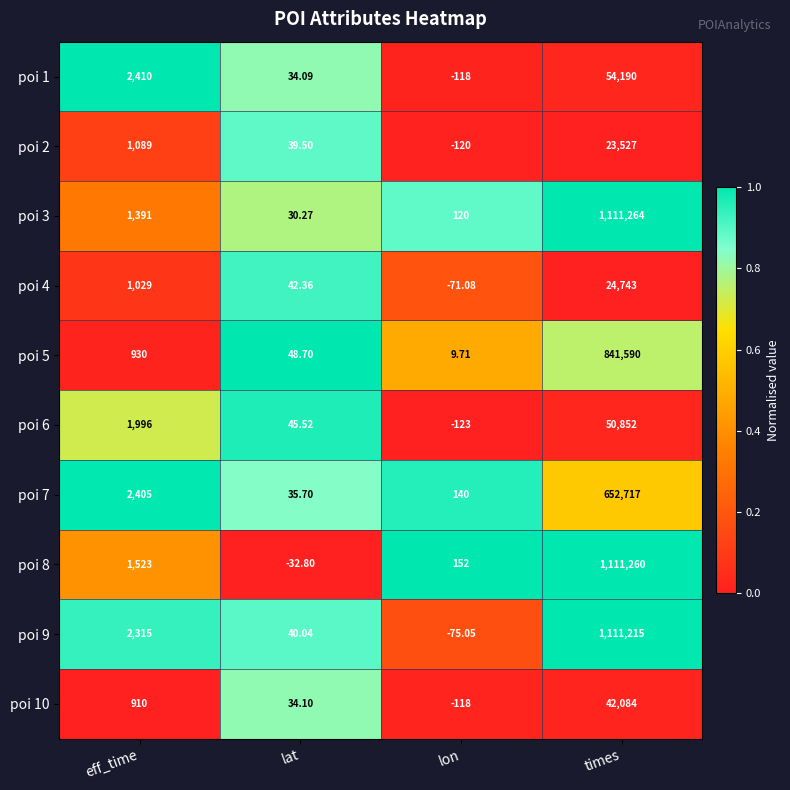

Between eff_time and lat, which series saw the biggest shift?

poi 1